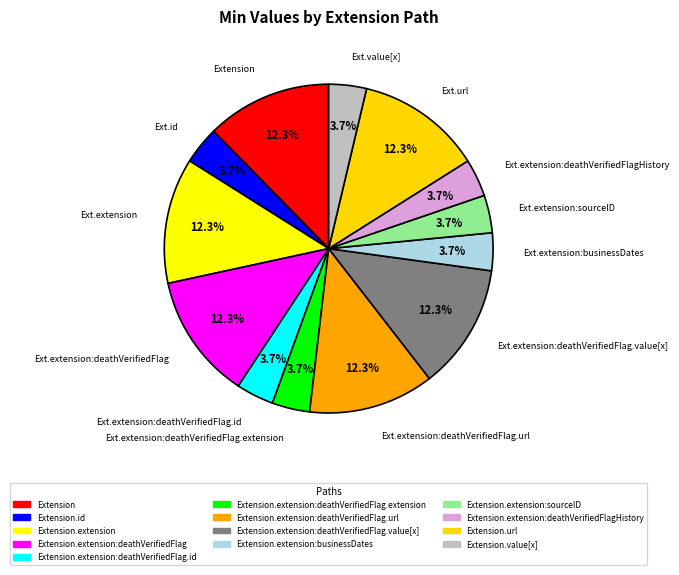

To the nearest percent, what is the average slice percentage?

8%